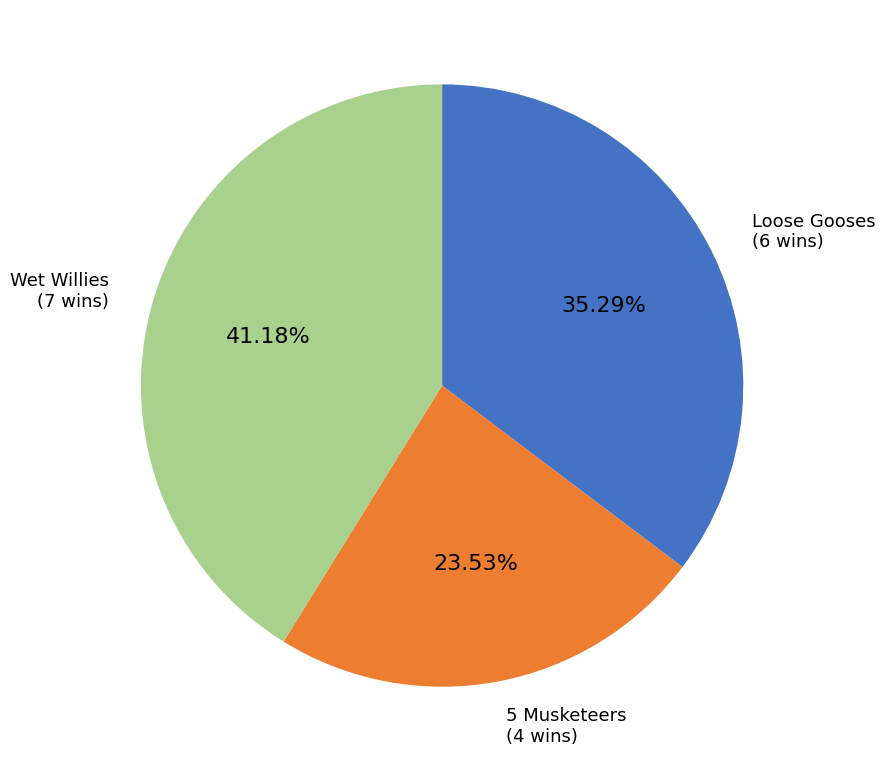

Is there any slice that represents more than half of the pie?

No